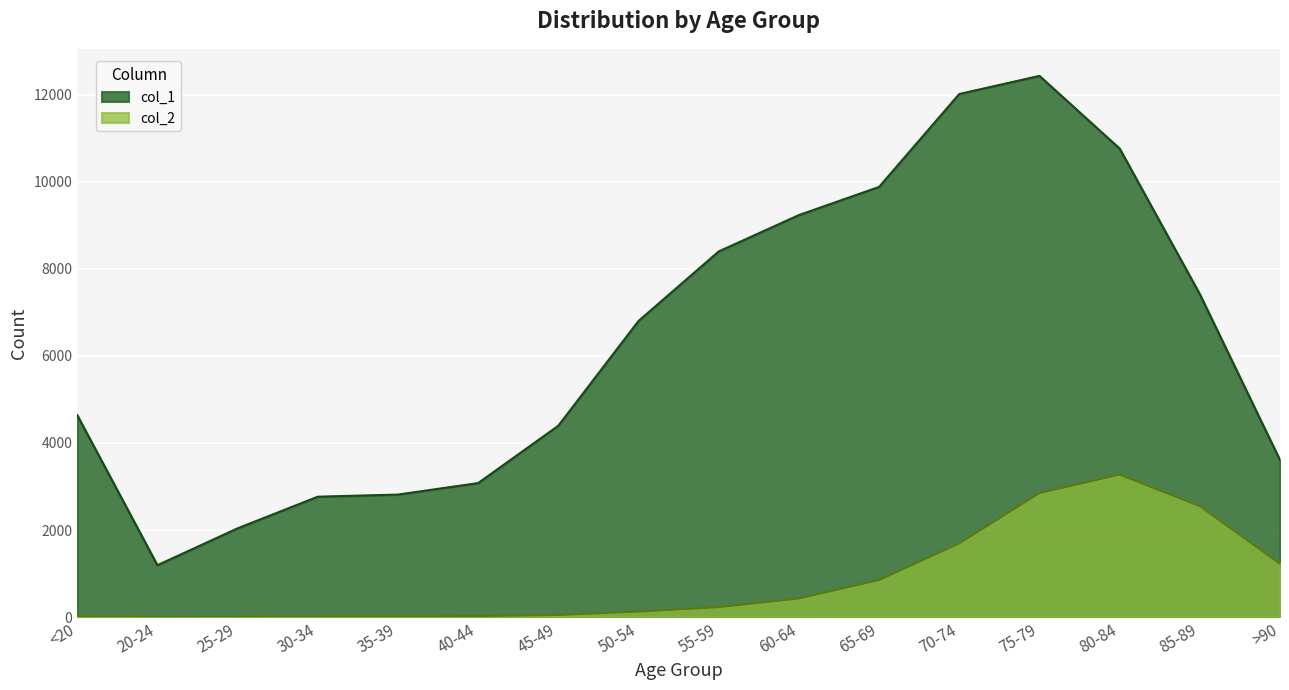

What are all the series names shown in the legend?

col_1, col_2